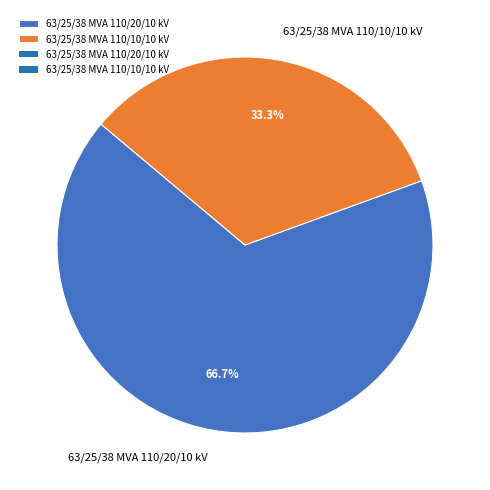

The 63/25/38 MVA 110/10/10 kV slice represents 39% of the pie. True or false?

False